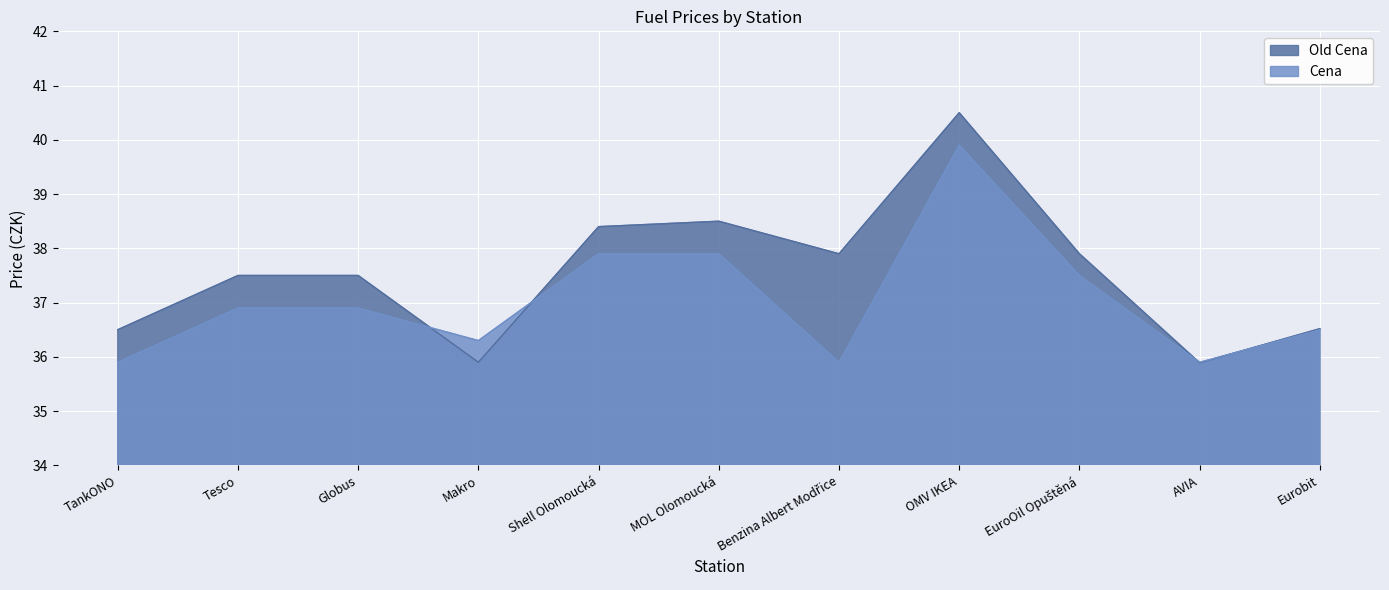

What are all the series names shown in the legend?

Old Cena, Cena